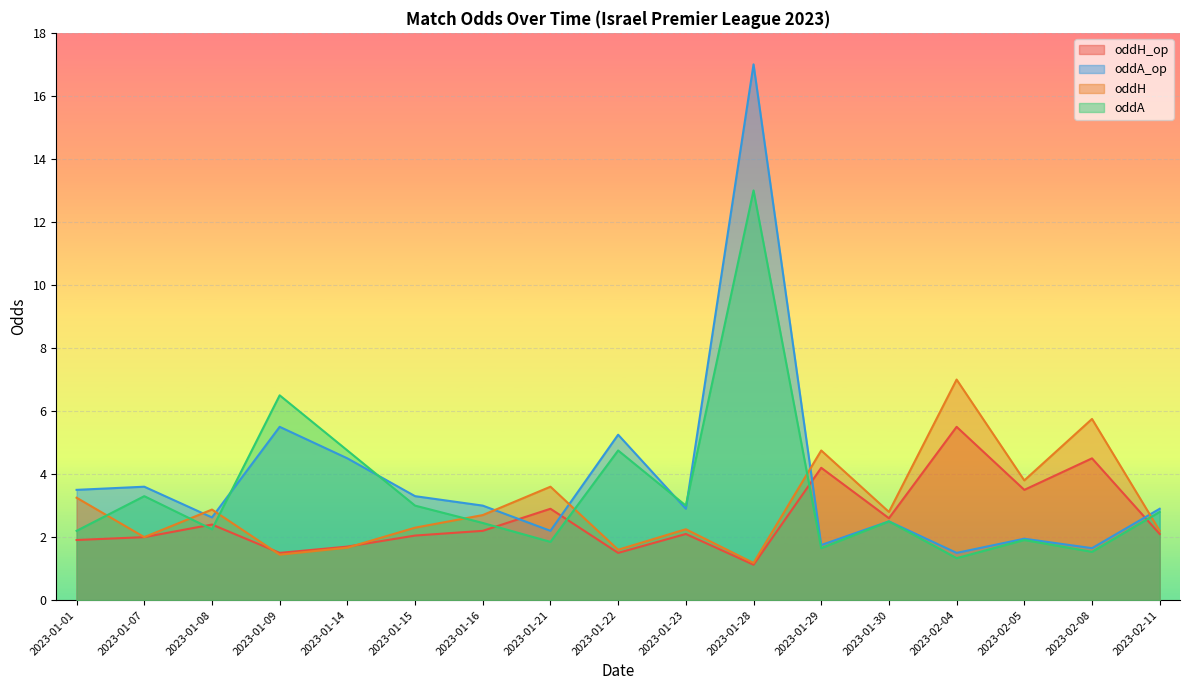

Reading right to left, list all the values displayed in this chart.

oddH_op: 2023-02-11=2.1	2023-02-08=4.5	2023-02-05=3.5	2023-02-04=5.5	2023-01-30=2.6	2023-01-29=4.2	2023-01-28=1.1	2023-01-23=2.1	2023-01-22=1.5	2023-01-21=2.9	2023-01-16=2.2	2023-01-15=2.0	2023-01-14=1.7	2023-01-09=1.5	2023-01-08=2.4	2023-01-07=2.0	2023-01-01=1.9
oddA_op: 2023-02-11=2.9	2023-02-08=1.6	2023-02-05=1.9	2023-02-04=1.5	2023-01-30=2.5	2023-01-29=1.8	2023-01-28=17.0	2023-01-23=2.9	2023-01-22=5.2	2023-01-21=2.2	2023-01-16=3.0	2023-01-15=3.3	2023-01-14=4.5	2023-01-09=5.5	2023-01-08=2.6	2023-01-07=3.6	2023-01-01=3.5
oddH: 2023-02-11=2.2	2023-02-08=5.8	2023-02-05=3.8	2023-02-04=7.0	2023-01-30=2.8	2023-01-29=4.8	2023-01-28=1.2	2023-01-23=2.2	2023-01-22=1.6	2023-01-21=3.6	2023-01-16=2.7	2023-01-15=2.3	2023-01-14=1.7	2023-01-09=1.4	2023-01-08=2.9	2023-01-07=2.0	2023-01-01=3.2
oddA: 2023-02-11=2.8	2023-02-08=1.5	2023-02-05=1.9	2023-02-04=1.3	2023-01-30=2.5	2023-01-29=1.6	2023-01-28=13.0	2023-01-23=3.0	2023-01-22=4.8	2023-01-21=1.9	2023-01-16=2.5	2023-01-15=3.0	2023-01-14=4.8	2023-01-09=6.5	2023-01-08=2.2	2023-01-07=3.3	2023-01-01=2.2